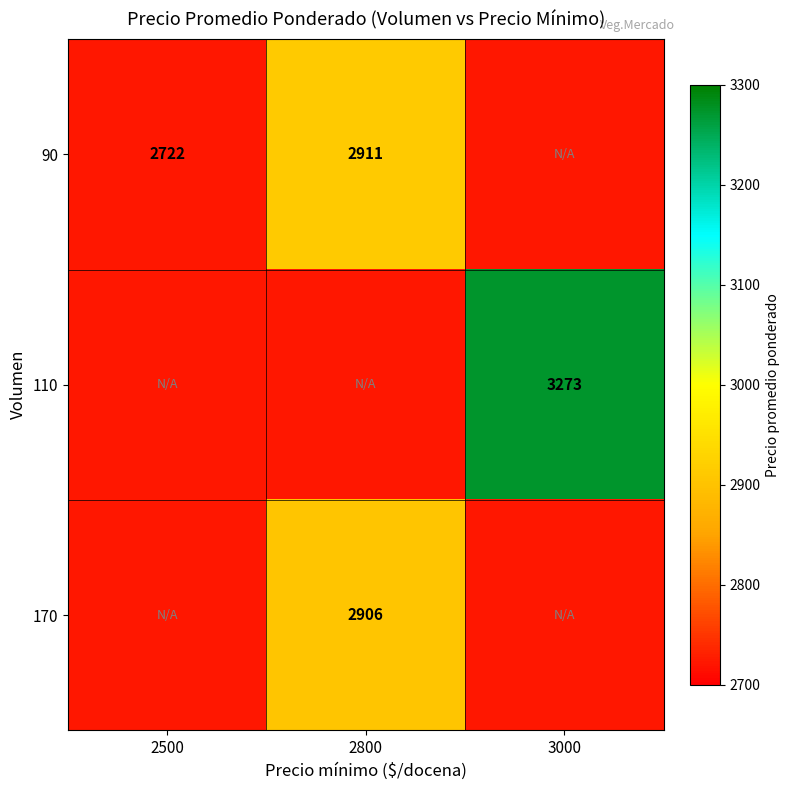

The 90 series shows 2911 at 2800. True or false?

True